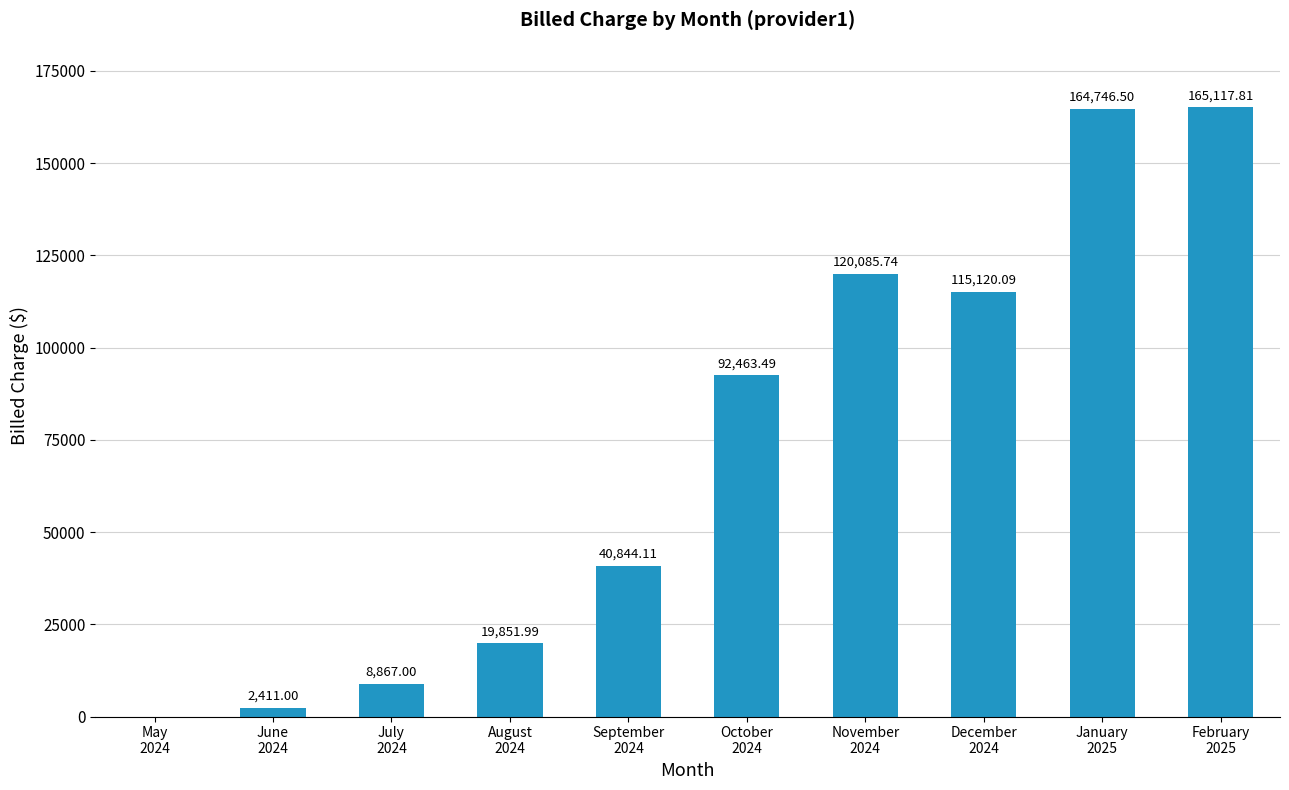

Between October
2024 and June
2024, which is larger?

October
2024